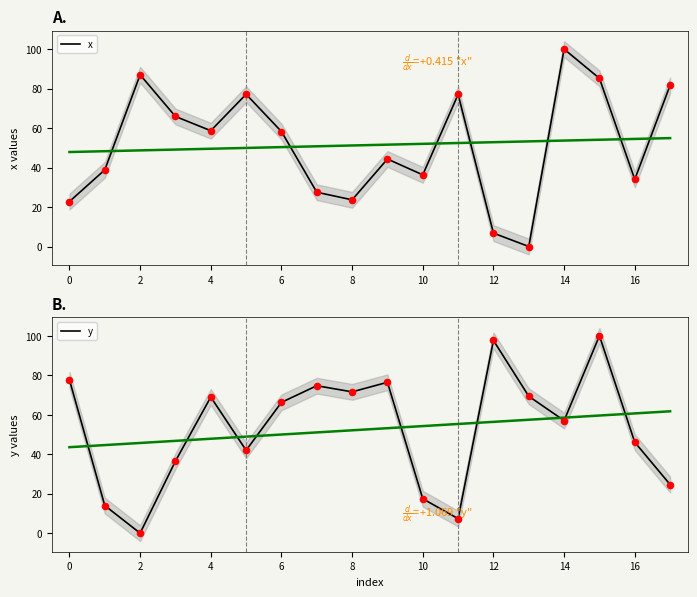

Which series has the largest total across all categories?

y